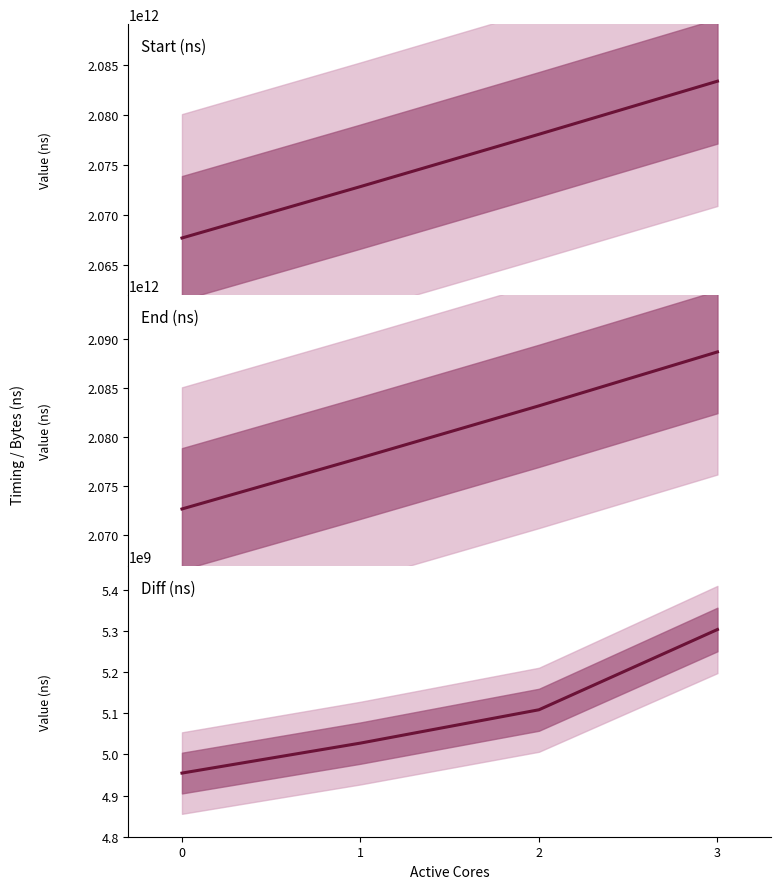

True or false: Start (ns) and End (ns) cross at least once.

False